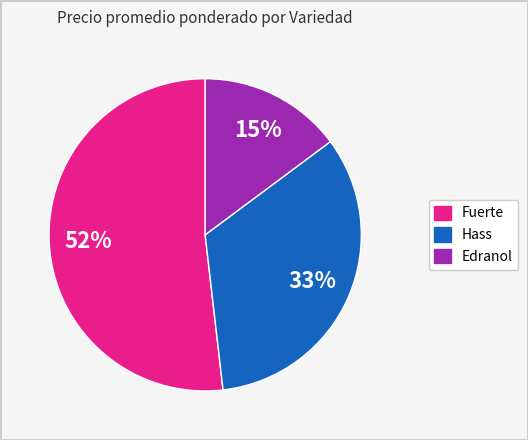

How many slices are in this pie chart?

3